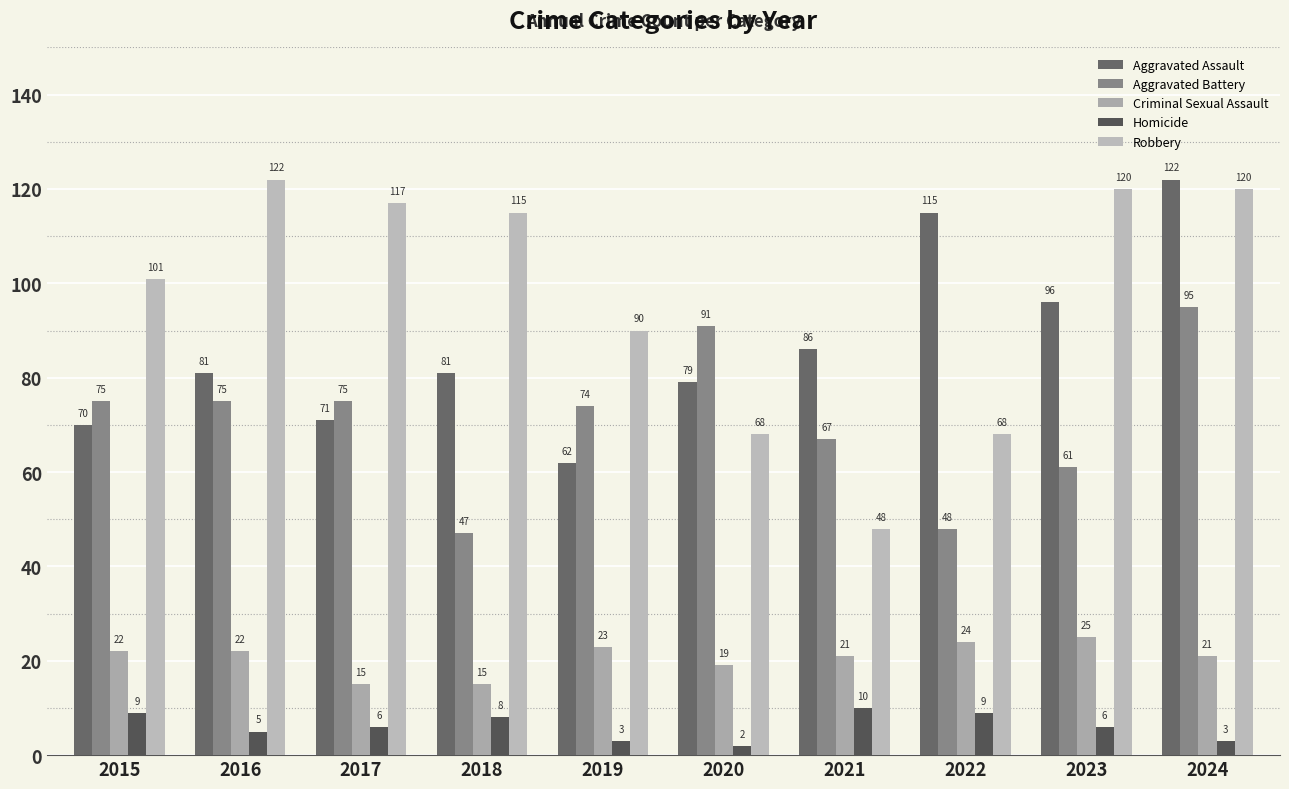

Reading left to right, transcribe all the data shown in this chart.

Aggravated Assault: 2015=70	2016=81	2017=71	2018=81	2019=62	2020=79	2021=86	2022=115	2023=96	2024=122
Aggravated Battery: 2015=75	2016=75	2017=75	2018=47	2019=74	2020=91	2021=67	2022=48	2023=61	2024=95
Criminal Sexual Assault: 2015=22	2016=22	2017=15	2018=15	2019=23	2020=19	2021=21	2022=24	2023=25	2024=21
Homicide: 2015=9	2016=5	2017=6	2018=8	2019=3	2020=2	2021=10	2022=9	2023=6	2024=3
Robbery: 2015=101	2016=122	2017=117	2018=115	2019=90	2020=68	2021=48	2022=68	2023=120	2024=120